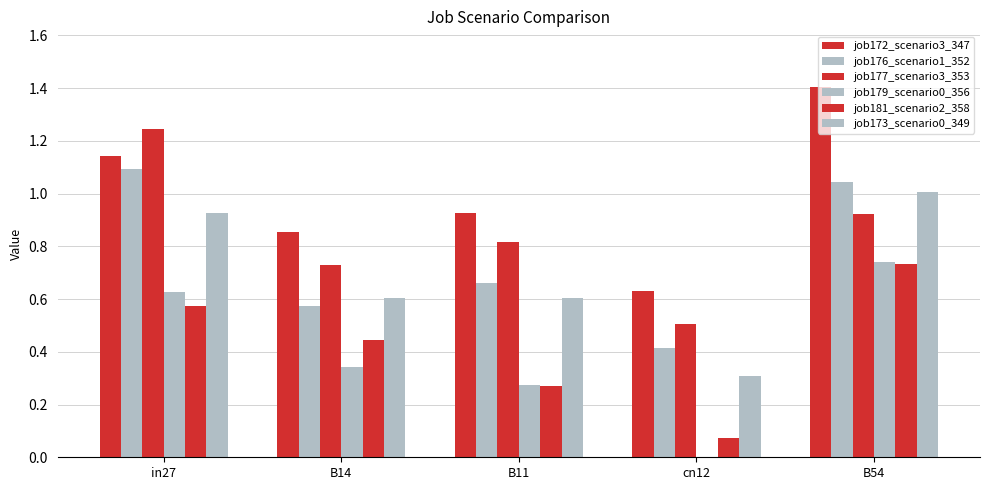

How many groups of bars are there?

5